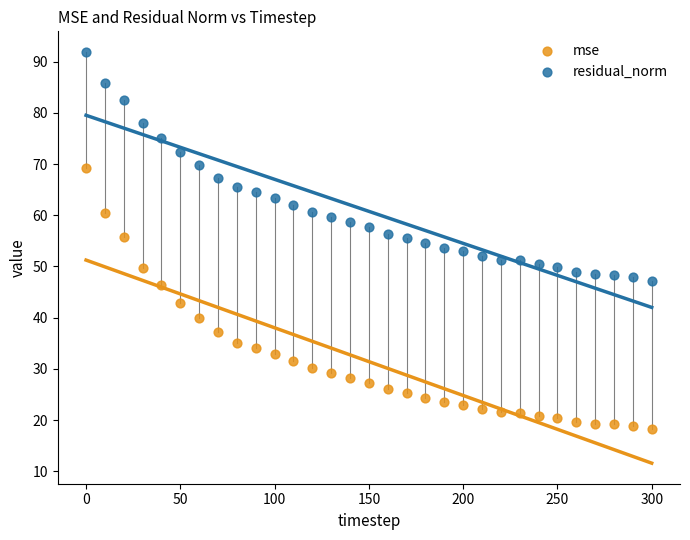

Across all data points, what is the range of X values (max minus min)?

300.0